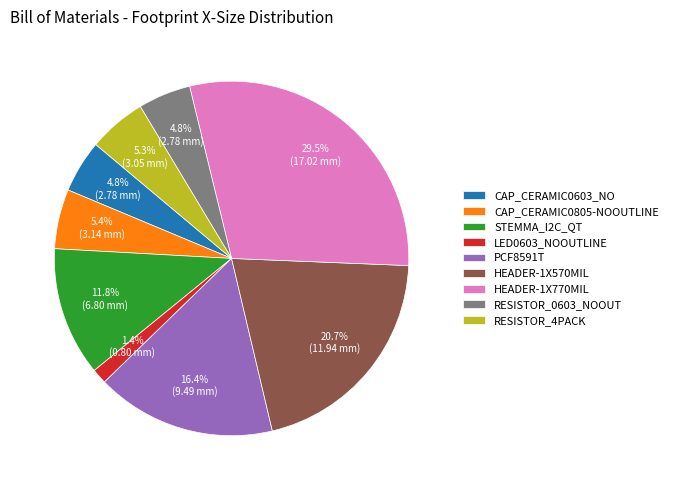

Approximately how many times larger is the value at HEADER-1X570MIL compared to RESISTOR_4PACK?

3.9